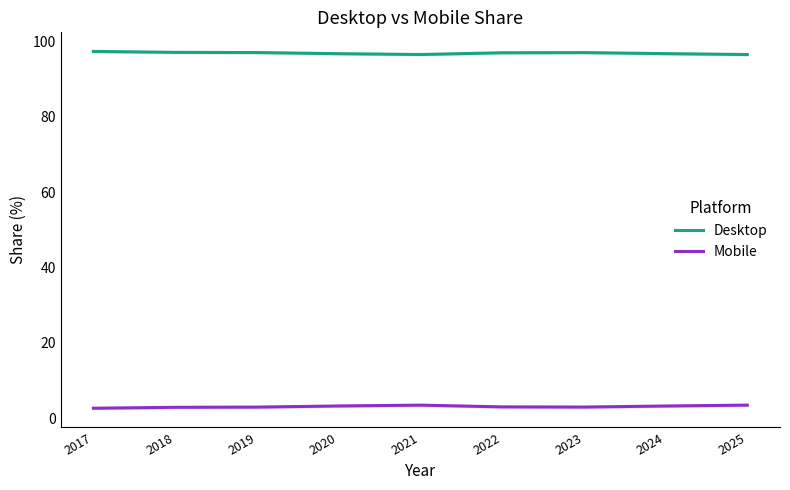

What are all the series names shown in the legend?

Desktop, Mobile